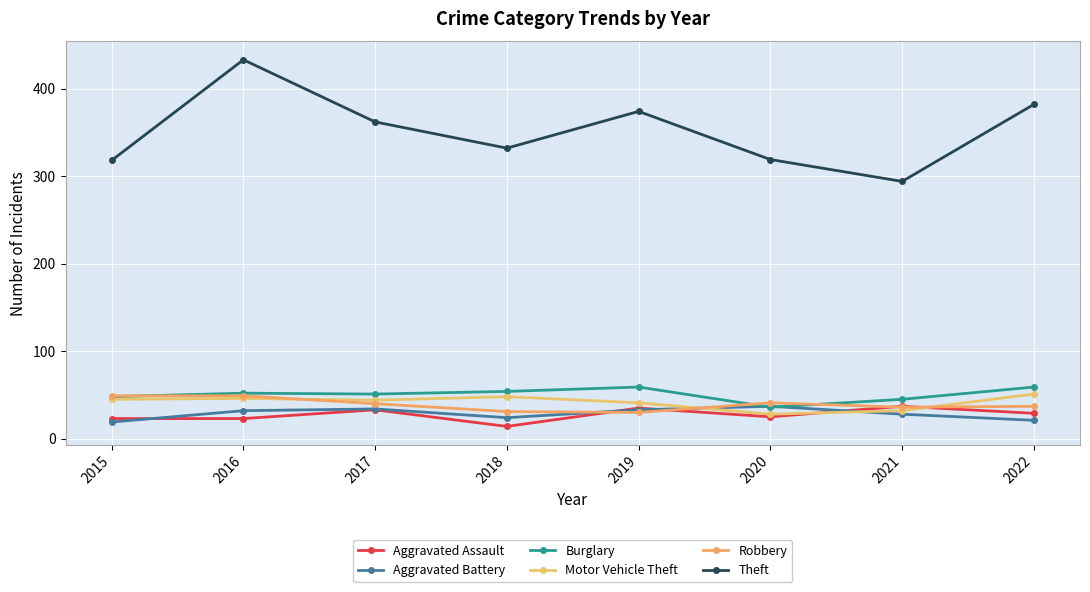

How many data points in Aggravated Battery are less than 32?

4